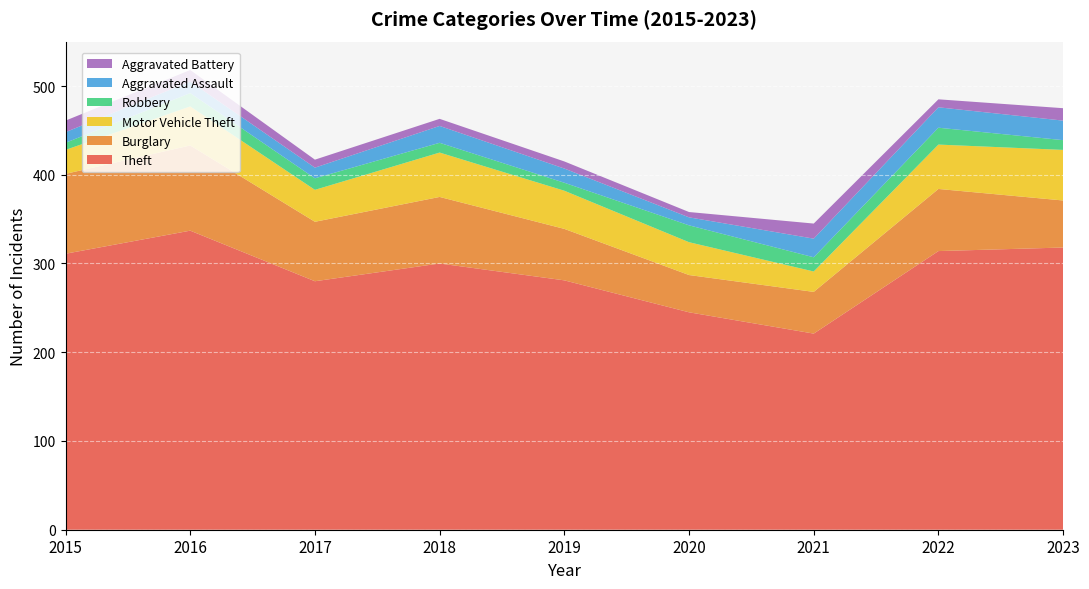

Reading left to right, transcribe all the data shown in this chart.

Theft: 311	337	280	300	281	245	221	314	318
Burglary: 90	96	67	75	58	42	47	70	53
Motor Vehicle Theft: 27	44	36	50	43	37	23	50	57
Robbery: 8	15	13	11	9	19	16	19	11
Aggravated Assault: 12	13	12	19	16	9	21	23	22
Aggravated Battery: 13	13	9	8	8	6	17	9	14